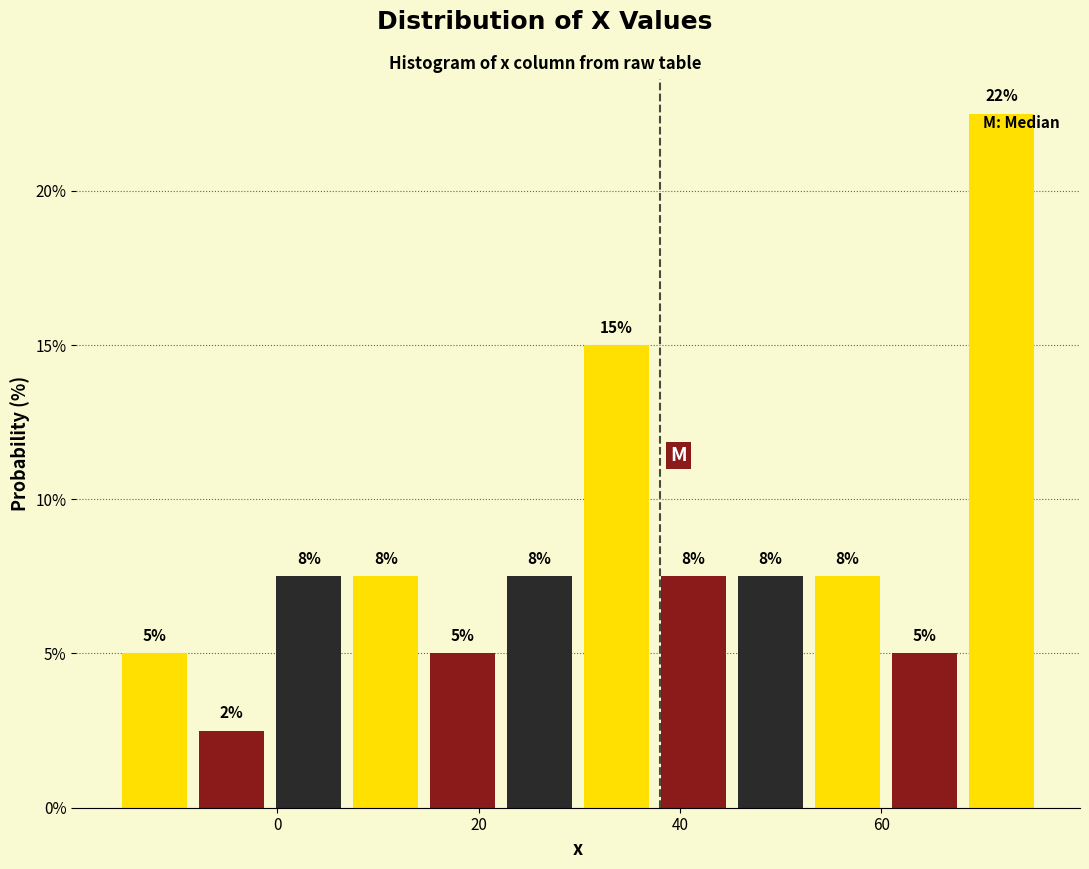

Read against the x-axis, roughly where is the centre of the tallest bar?

72